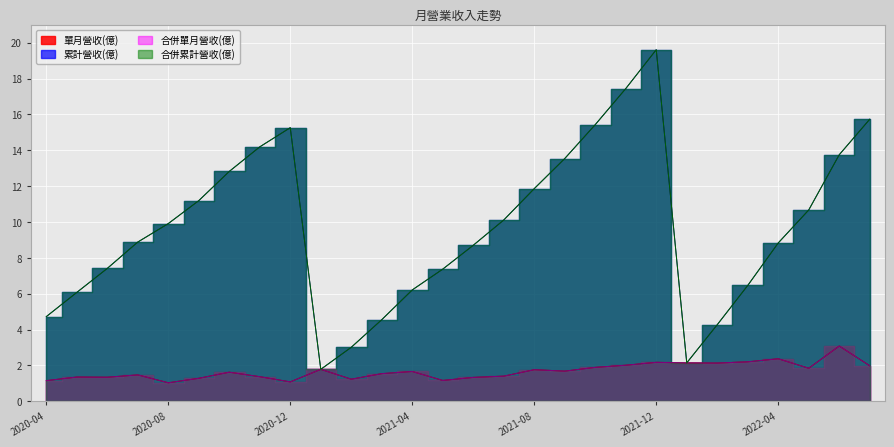

True or false: 合併累計營收(億) and 合併單月營收(億) cross at least once.

False